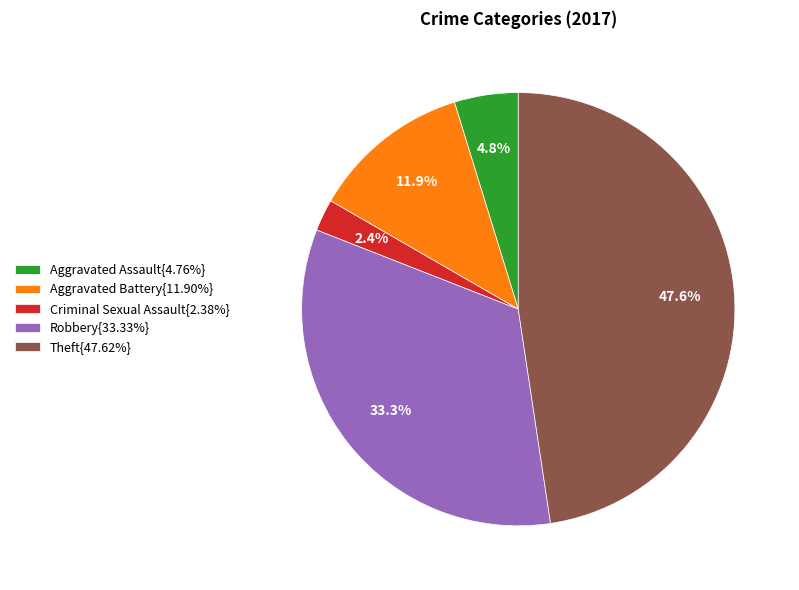

Is Aggravated Battery{11.90%} the majority of the pie?

No